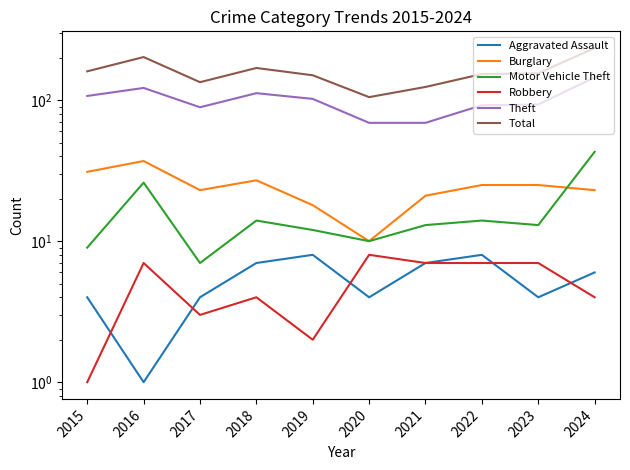

The value of Robbery at 2022 is 12. True or false?

False